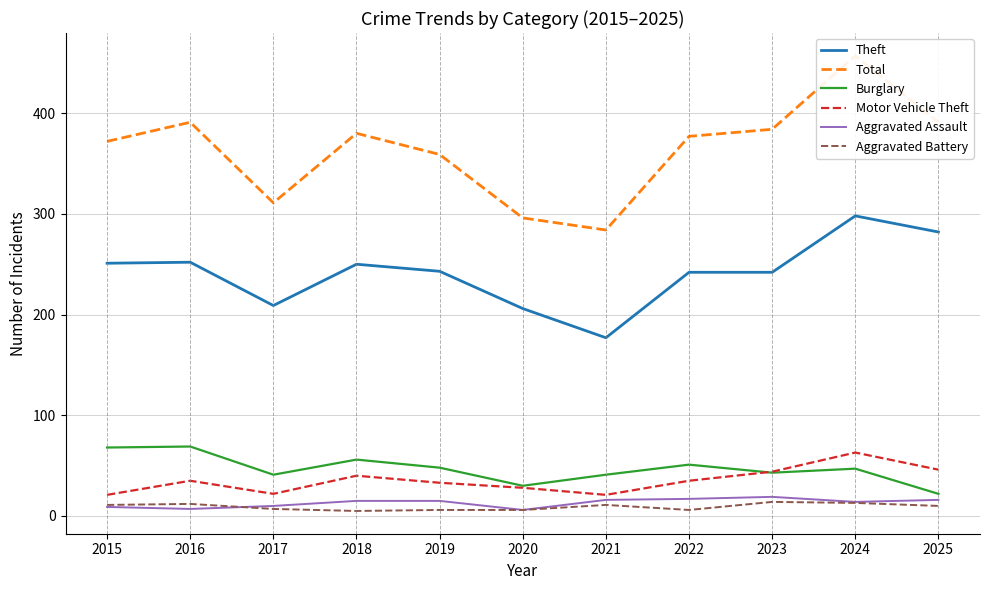

What is the difference between the second highest and second lowest values in the Burglary series?

38